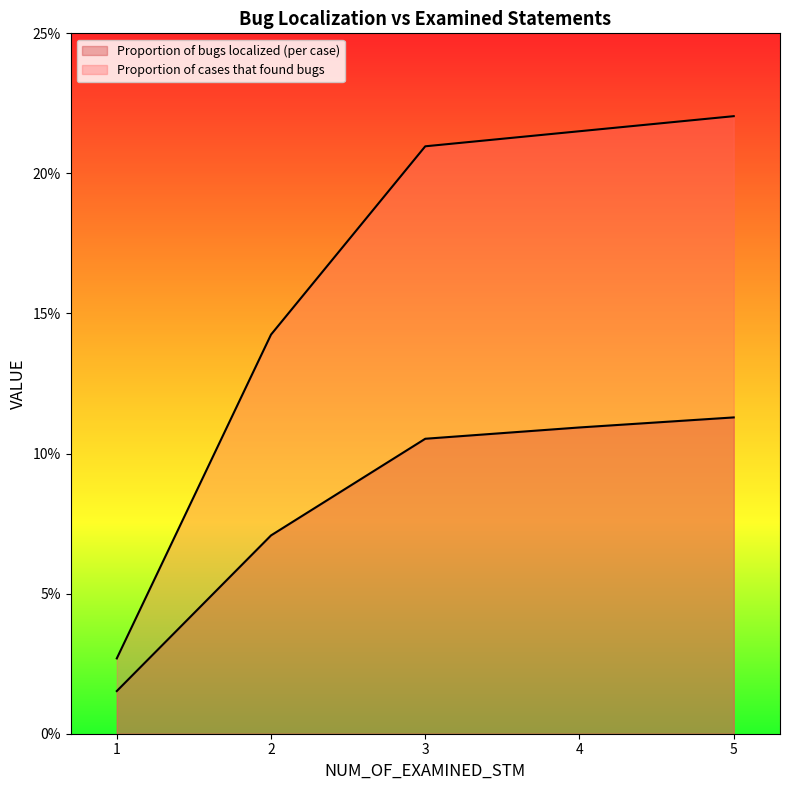

What is the value of the Proportion of bugs localized (per case) point at the 2nd from the left?

0.1